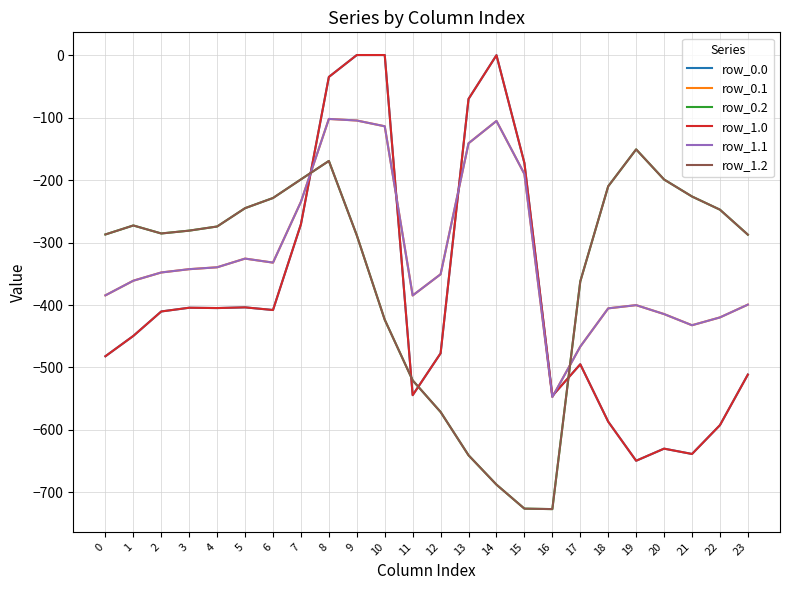

Which series changed the most between 9 and 20?

row_0.0